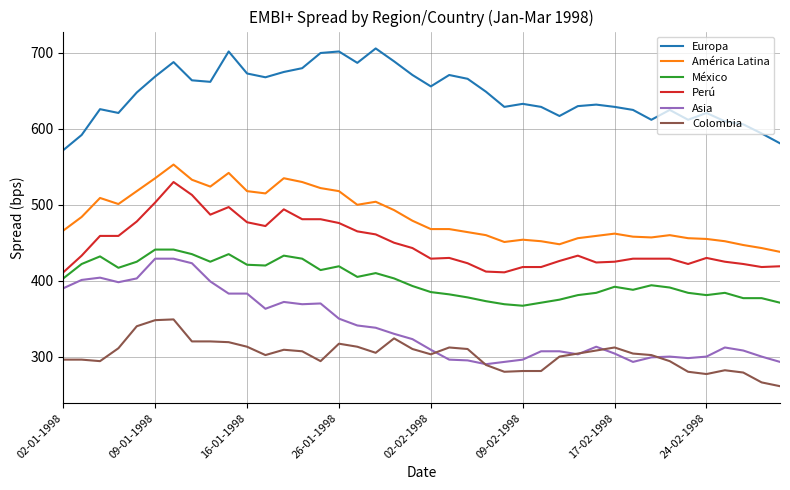

True or false: México and Europa intersect in this chart.

False